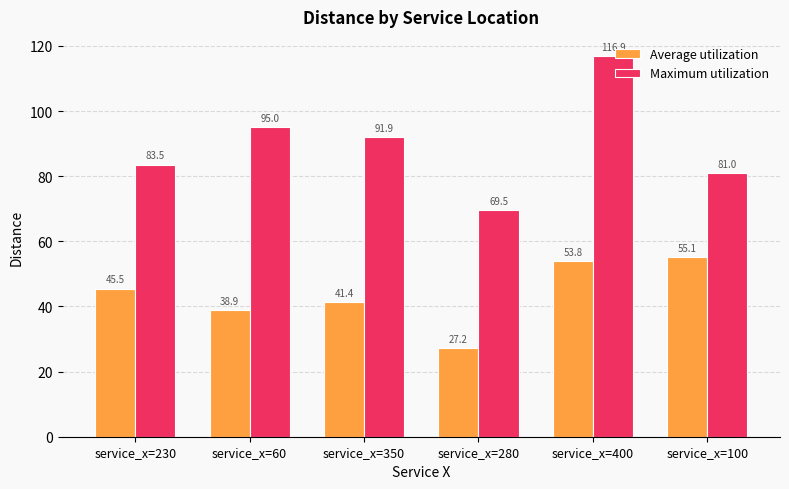

How many data points in Average utilization are above 45?

3